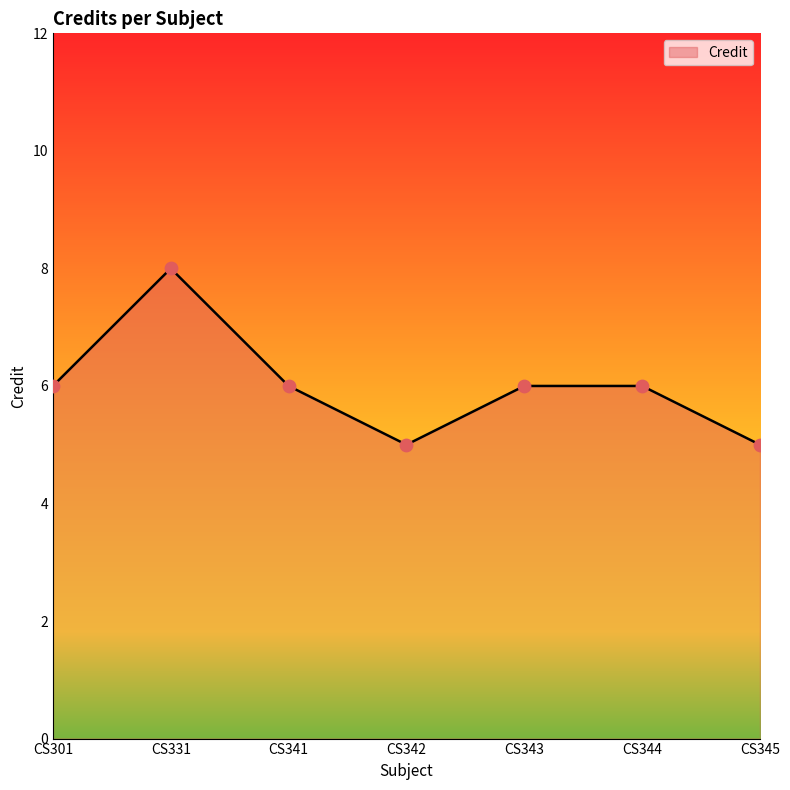

What is the change in value from CS341 to CS345?

-1